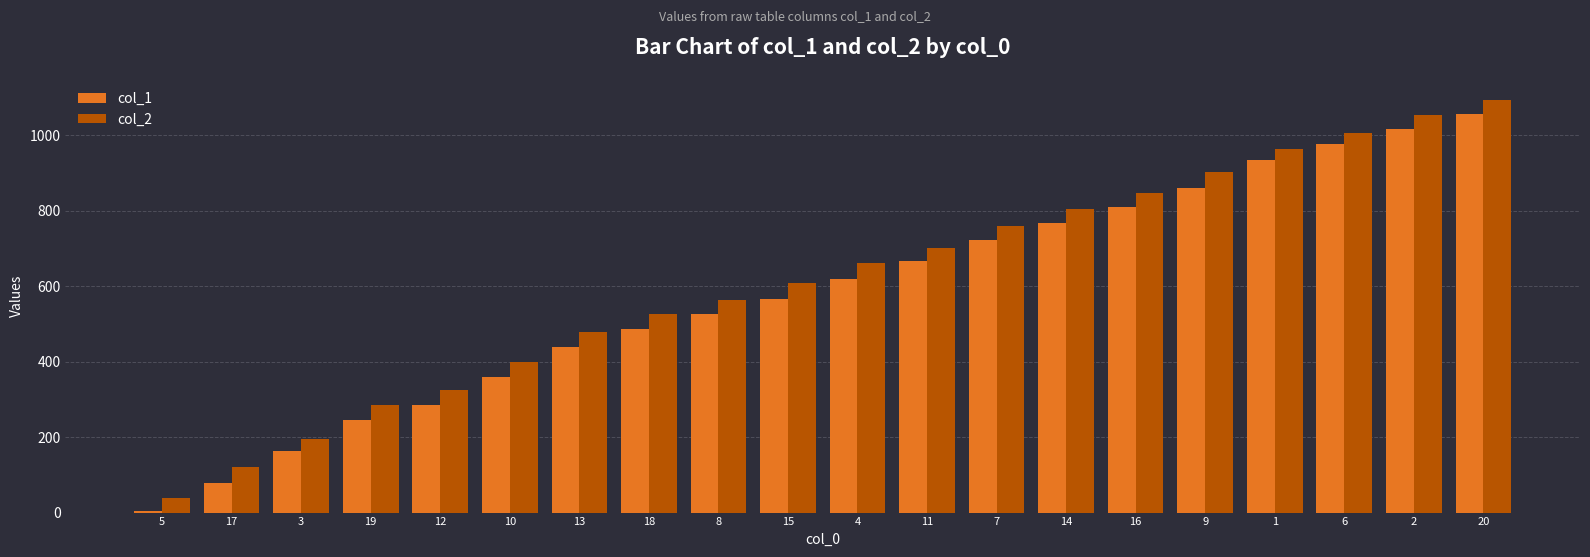

Does the chart contain stacked bars?

No